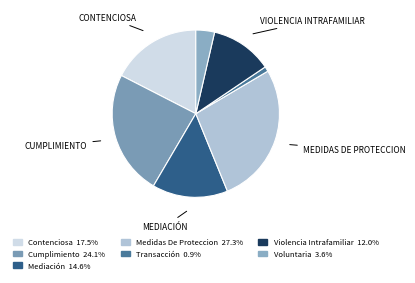

What percentage is the Contenciosa slice, to the nearest percent?

17%